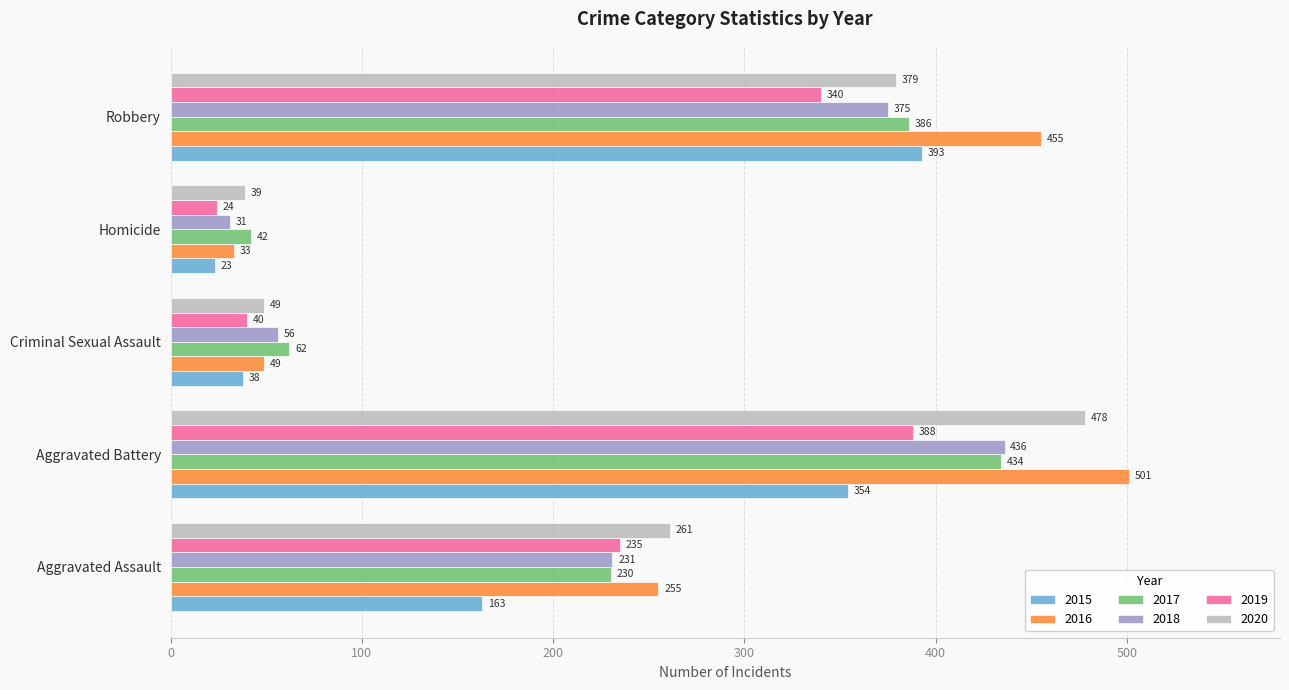

What is the difference between the second highest and second lowest values in the 2015 series?

316